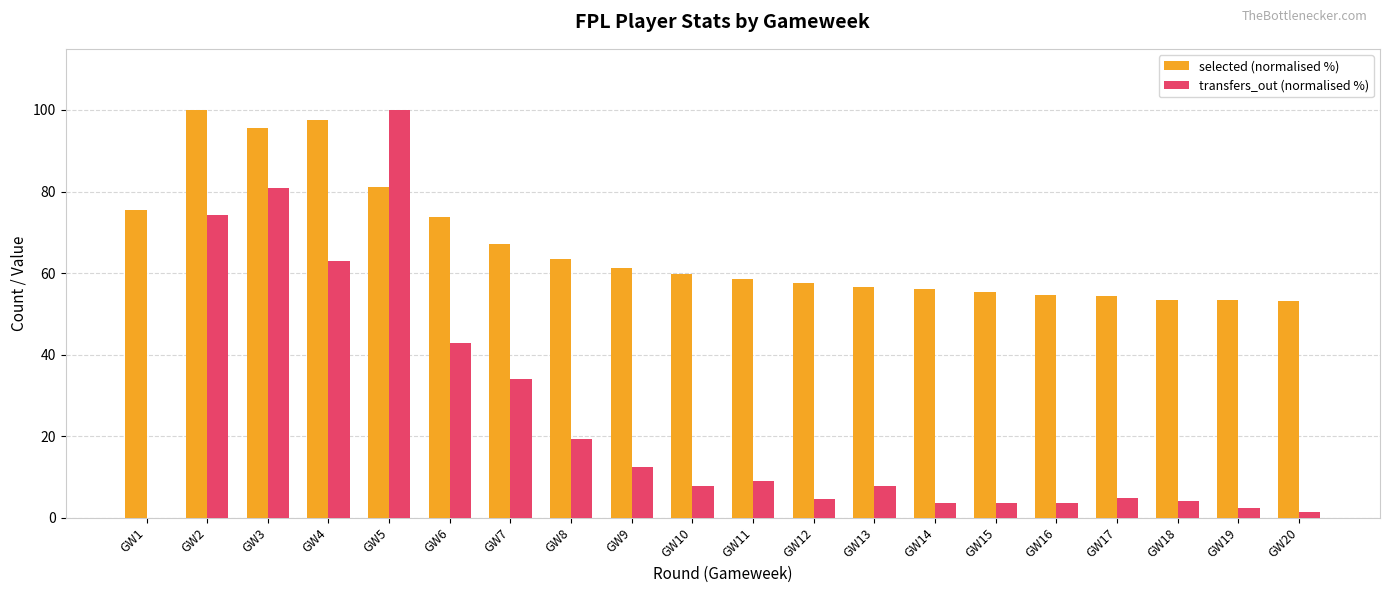

The transfers_out (normalised %) series shows 8.6 at GW17. True or false?

False